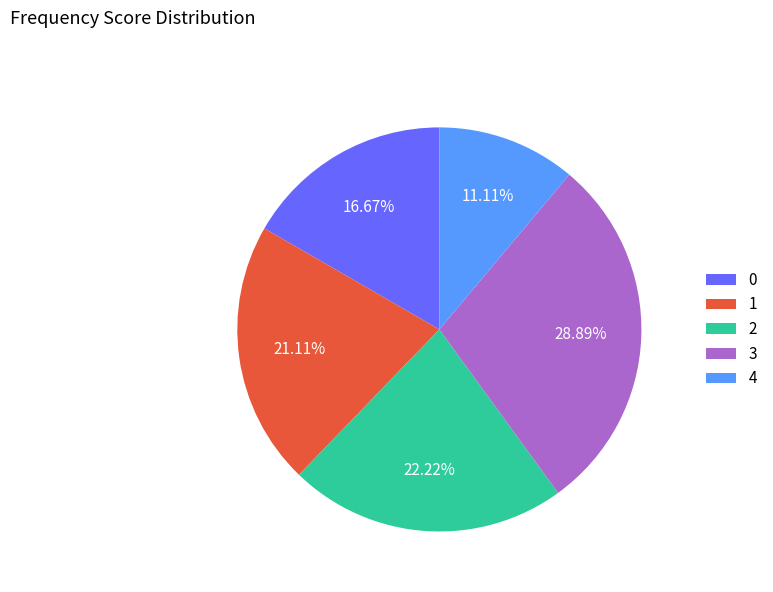

How many segments does this pie chart have?

5